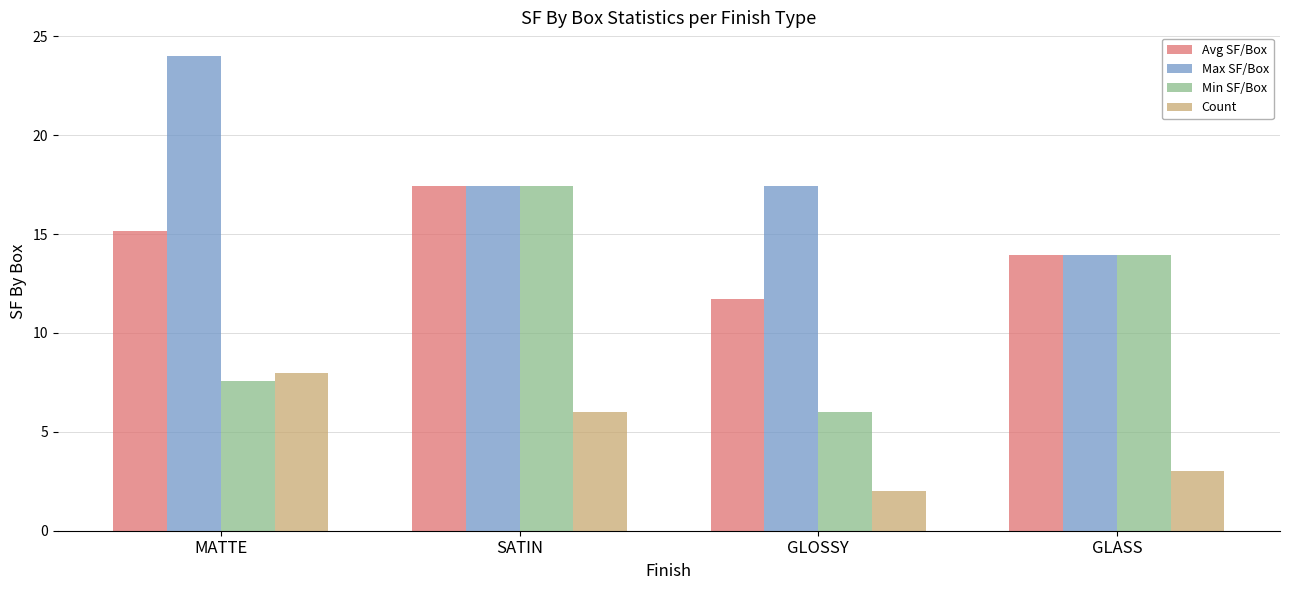

At GLOSSY, list the series in order from largest to smallest.

Max SF/Box, Avg SF/Box, Min SF/Box, Count